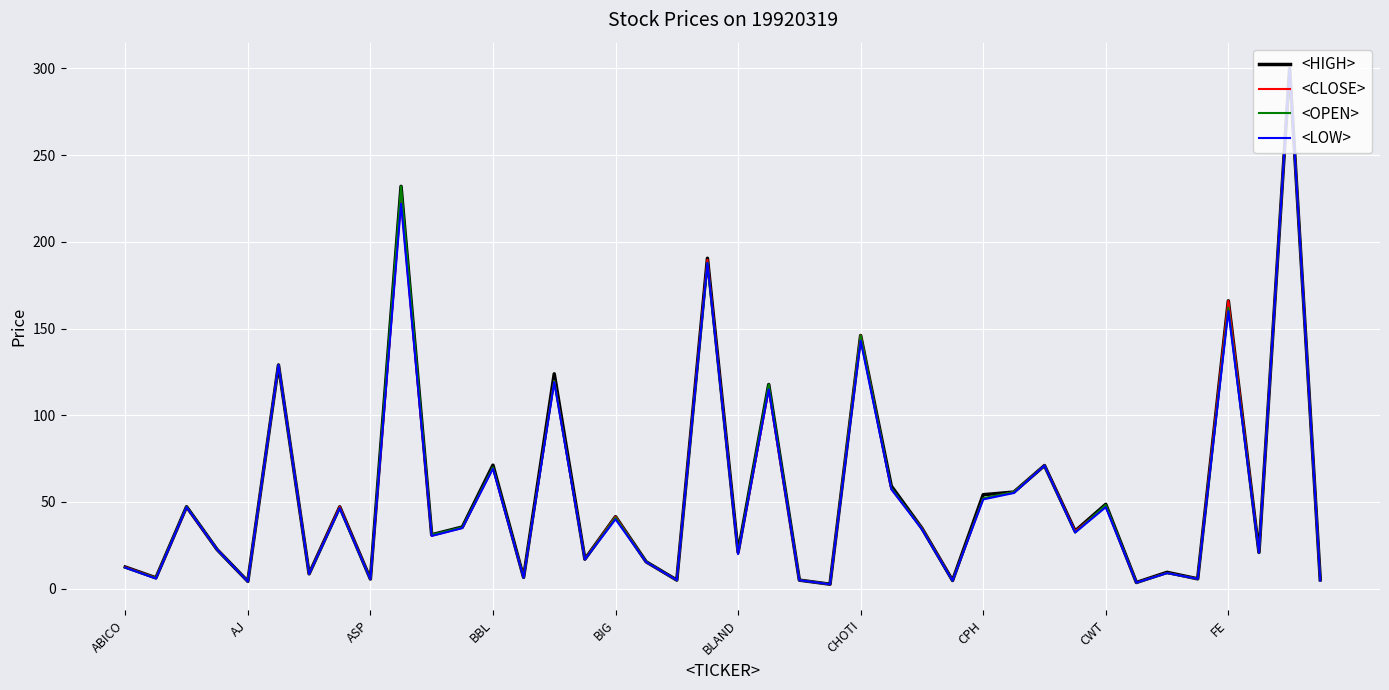

What is the highest value of the <LOW> series?

300.0